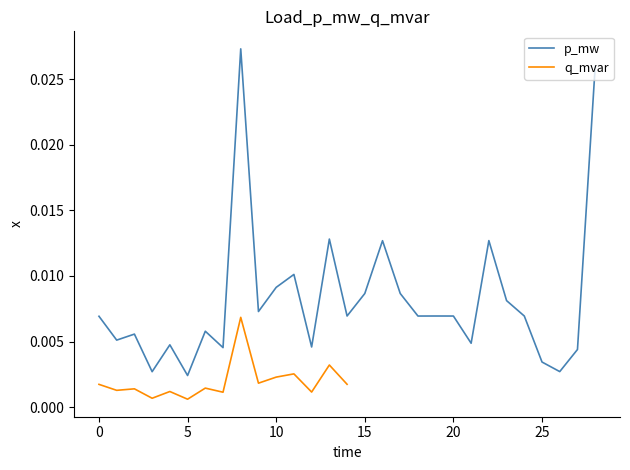

Rank the categories by value from lowest to highest.

5, 3, 26, 25, 27, 7, 12, 4, 21, 1, 2, 6, 0, 18, 20, 24, 14, 19, 9, 23, 17, 15, 10, 11, 16, 22, 13, 28, 8